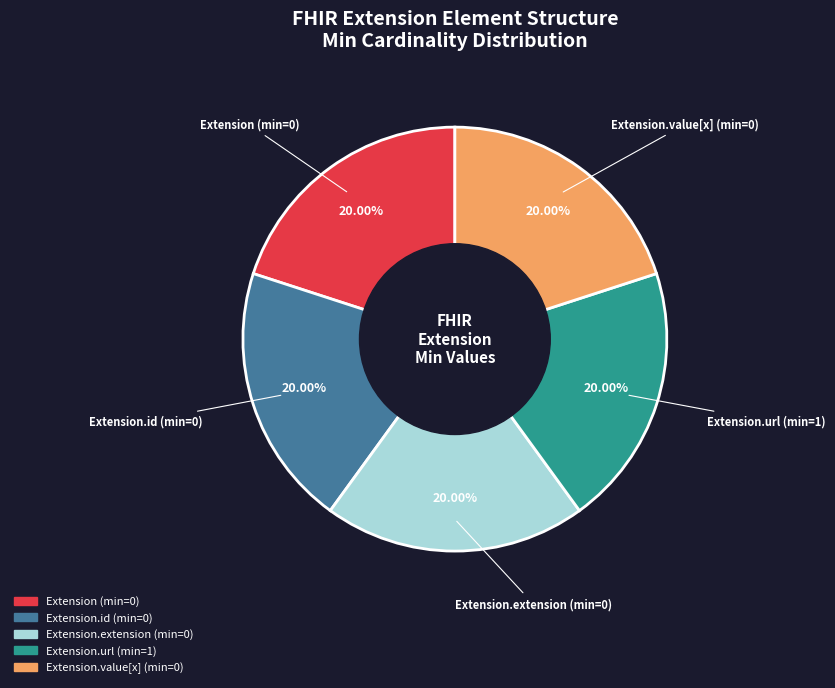

Is there any slice that represents more than half of the pie?

No